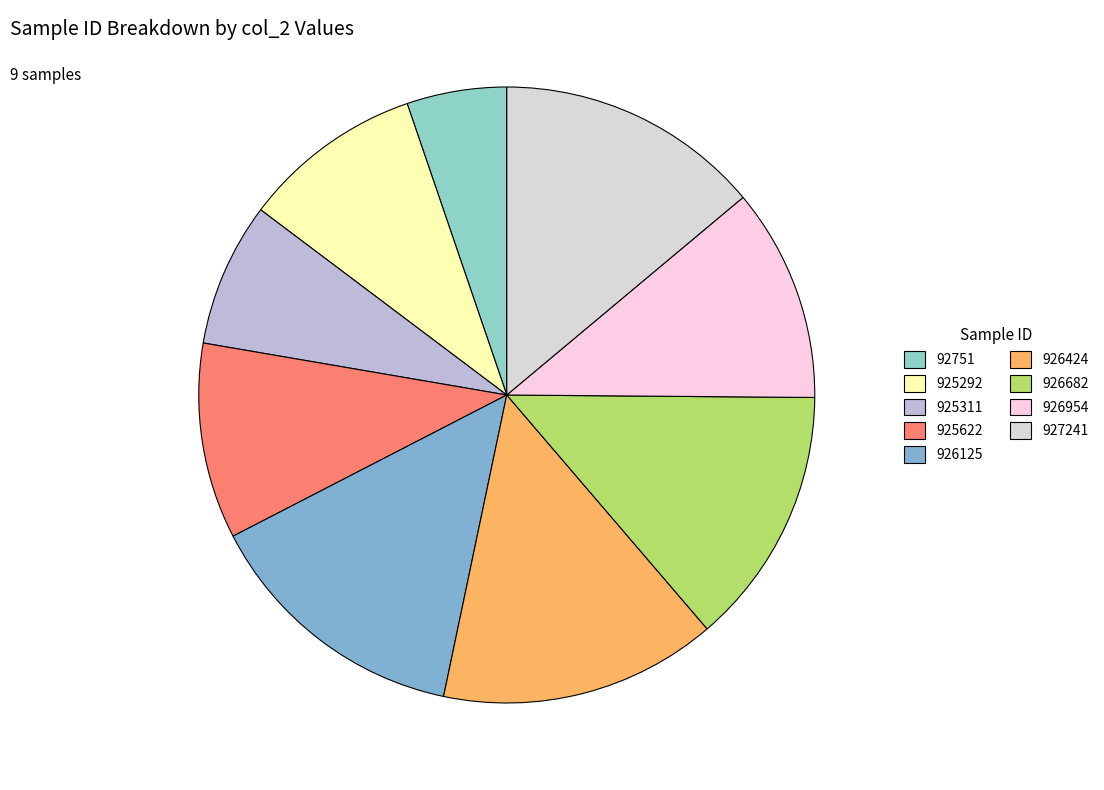

Which has a higher value, 926682 or 926125?

926125